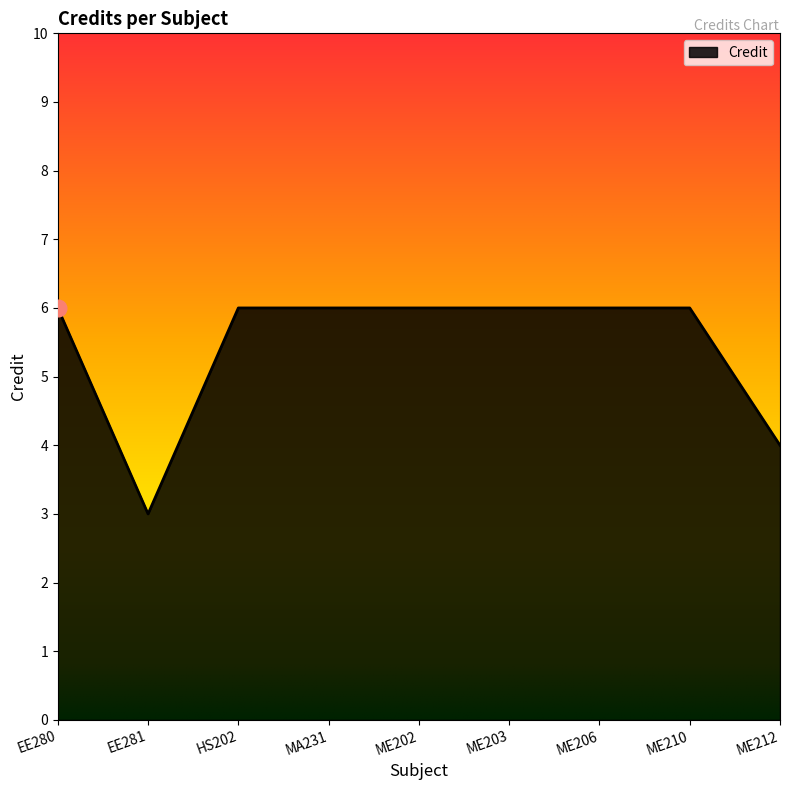

What position from the right is EE280?

9